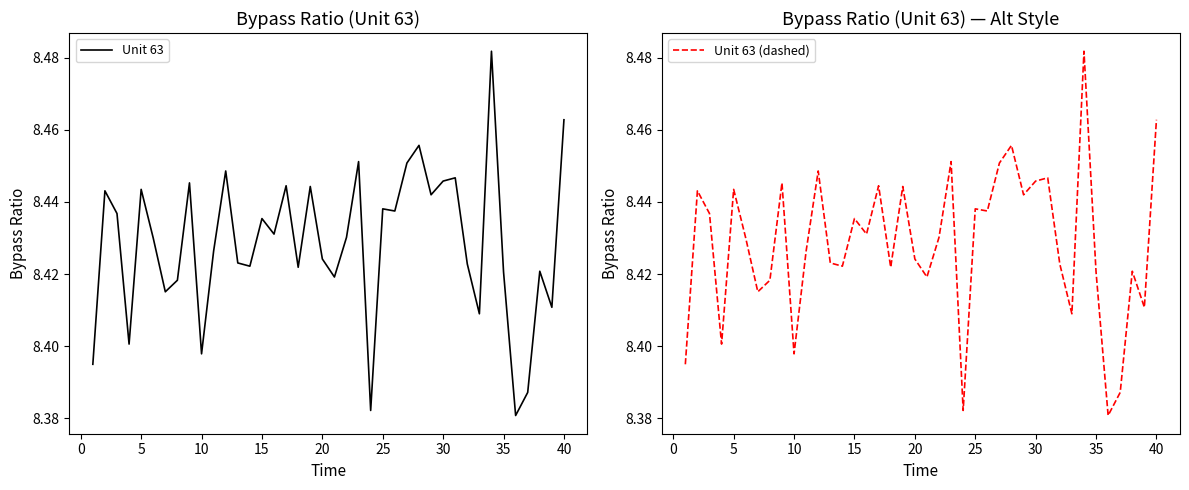

Which series has the largest total across all categories?

Unit 63